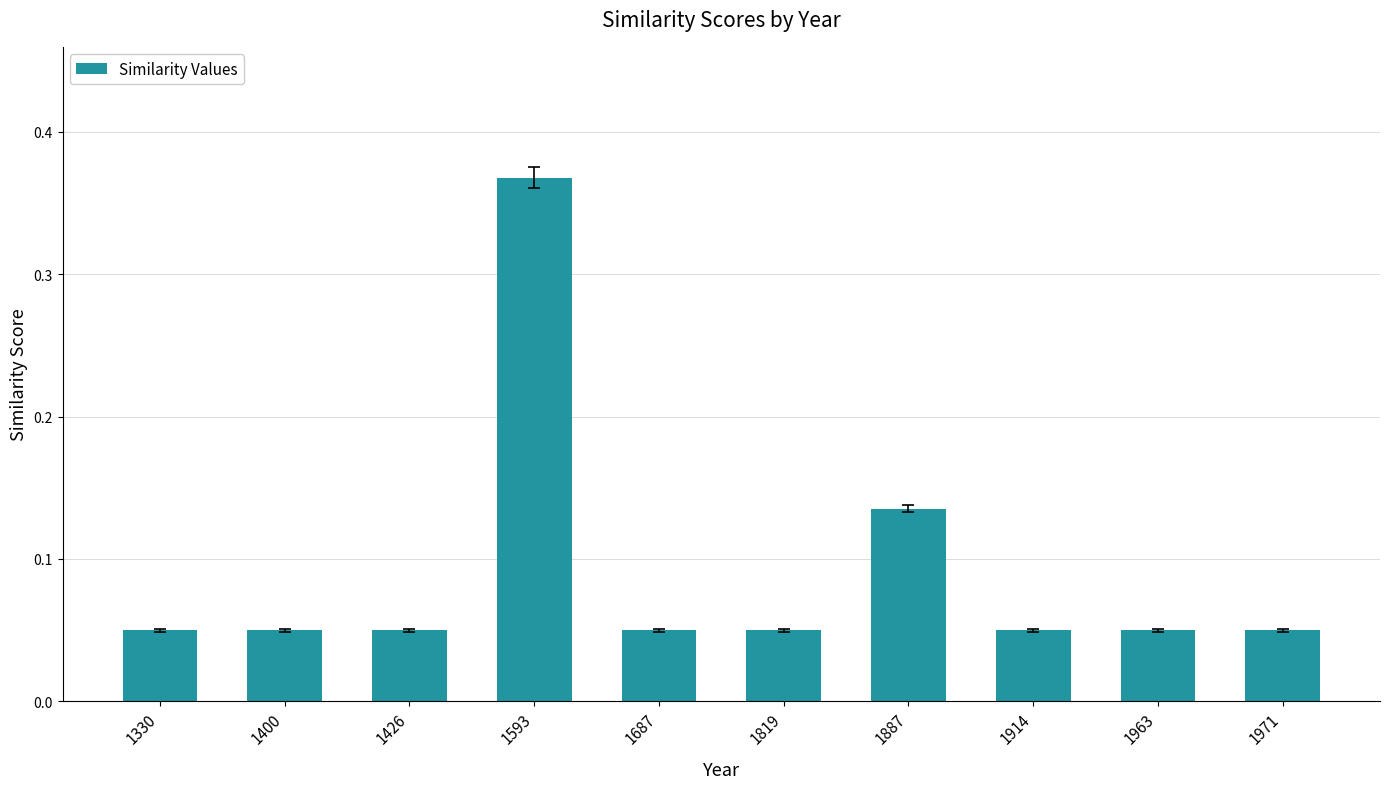

What is the difference between the values at 1330 and 1593?

0.3